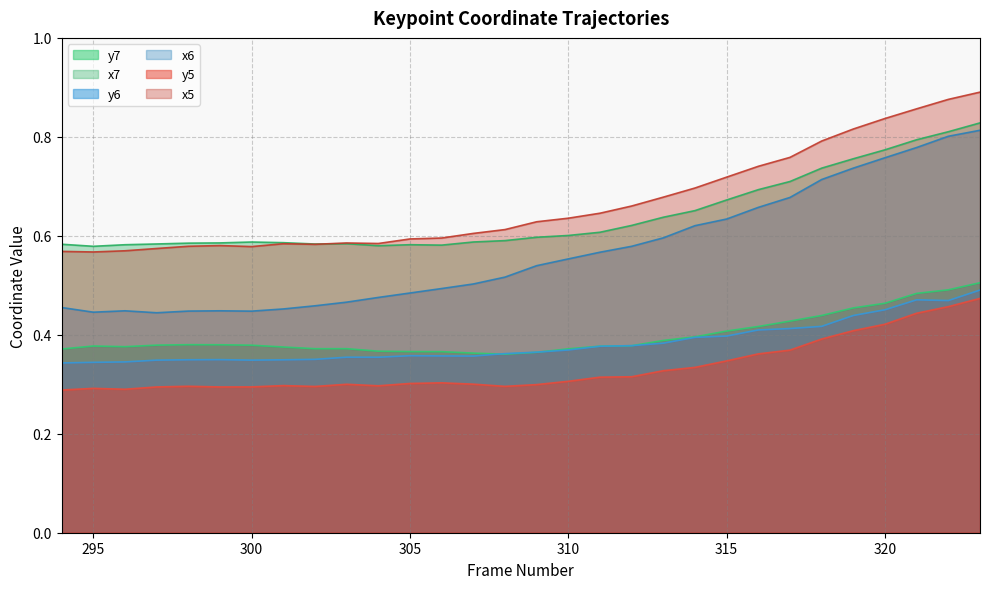

What is the difference between the maximum and minimum values in the x7 series?

0.2